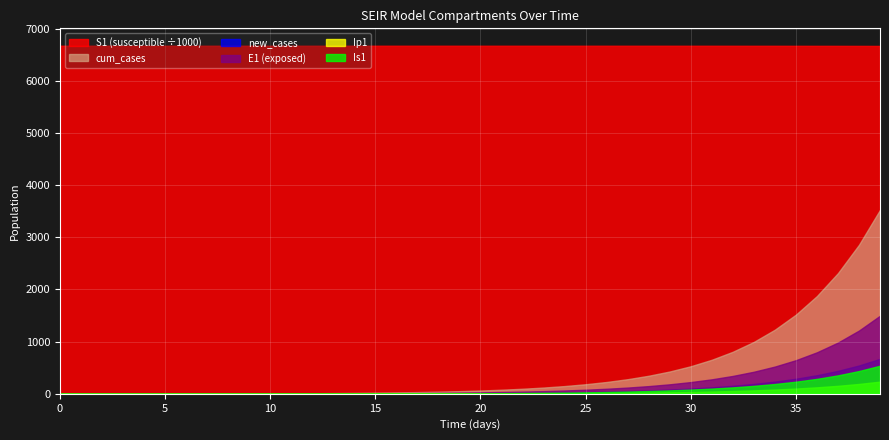

Reading left to right, what are all the values shown in this chart?

S1: 0=6671082.0	1=6671081.6	2=6671081.3	3=6671081.0	4=6671080.5	5=6671080.0	6=6671079.4	7=6671078.6	8=6671077.7	9=6671076.5	10=6671075.0	11=6671073.2	12=6671071.0	13=6671068.3	14=6671065.0	15=6671060.8	16=6671055.7	17=6671049.3	18=6671041.5	19=6671031.9	20=6671020.0	21=6671005.2	22=6670987.1	23=6670964.7	24=6670937.0	25=6670902.8	26=6670860.6	27=6670808.5	28=6670744.2	29=6670664.8	30=6670566.8	31=6670445.8	32=6670296.4	33=6670111.9	34=6669884.2	35=6669603.1	36=6669256.1	37=6668827.7	38=6668298.9	39=6667646.1
E1: 0=0.0	1=0.3	2=0.5	3=0.7	4=0.9	5=1.1	6=1.4	7=1.8	8=2.2	9=2.7	10=3.3	11=4.1	12=5.1	13=6.2	14=7.7	15=9.5	16=11.8	17=14.5	18=17.9	19=22.1	20=27.3	21=33.7	22=41.6	23=51.4	24=63.4	25=78.3	26=96.7	27=119.4	28=147.4	29=181.9	30=224.6	31=277.3	32=342.4	33=422.7	34=521.8	35=644.2	36=795.3	37=981.8	38=1212.0	39=1496.2
Ip1: 0=0.0	1=0.0	2=0.1	3=0.1	4=0.1	5=0.2	6=0.2	7=0.3	8=0.3	9=0.4	10=0.5	11=0.6	12=0.8	13=1.0	14=1.2	15=1.5	16=1.8	17=2.3	18=2.8	19=3.4	20=4.3	21=5.2	22=6.5	23=8.0	24=9.9	25=12.2	26=15.1	27=18.6	28=22.9	29=28.3	30=35.0	31=43.2	32=53.3	33=65.8	34=81.3	35=100.3	36=123.8	37=152.9	38=188.7	39=233.0
Is1: 0=1.0	1=0.8	2=0.7	3=0.6	4=0.6	5=0.6	6=0.7	7=0.8	8=0.9	9=1.0	10=1.3	11=1.5	12=1.9	13=2.3	14=2.8	15=3.4	16=4.2	17=5.2	18=6.5	19=8.0	20=9.8	21=12.1	22=15.0	23=18.5	24=22.8	25=28.2	26=34.8	27=42.9	28=53.0	29=65.4	30=80.8	31=99.7	32=123.1	33=152.0	34=187.7	35=231.7	36=286.1	37=353.1	38=436.0	39=538.2
new_cases: 0=0.0	1=0.1	2=0.2	3=0.3	4=0.4	5=0.5	6=0.6	7=0.8	8=1.0	9=1.2	10=1.5	11=1.8	12=2.3	13=2.8	14=3.5	15=4.3	16=5.3	17=6.5	18=8.0	19=9.9	20=12.2	21=15.1	22=18.6	23=23.0	24=28.4	25=35.1	26=43.3	27=53.5	28=66.0	29=81.5	30=100.6	31=124.2	32=153.3	33=189.3	34=233.7	35=288.5	36=356.1	37=439.7	38=542.8	39=670.0
cum_cases: 0=0.0	1=0.1	2=0.3	3=0.6	4=1.0	5=1.5	6=2.1	7=2.9	8=3.9	9=5.1	10=6.6	11=8.4	12=10.7	13=13.5	14=16.9	15=21.2	16=26.4	17=32.9	18=41.0	19=50.9	20=63.1	21=78.2	22=96.8	23=119.8	24=148.2	25=183.3	26=226.6	27=280.1	28=346.0	29=427.5	30=528.1	31=652.3	32=805.6	33=994.9	34=1228.5	35=1517.0	36=1873.2	37=2312.8	38=2855.6	39=3525.6